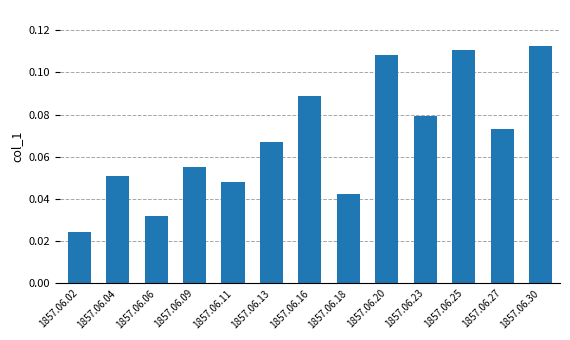

How many categories are shown in the chart?

13